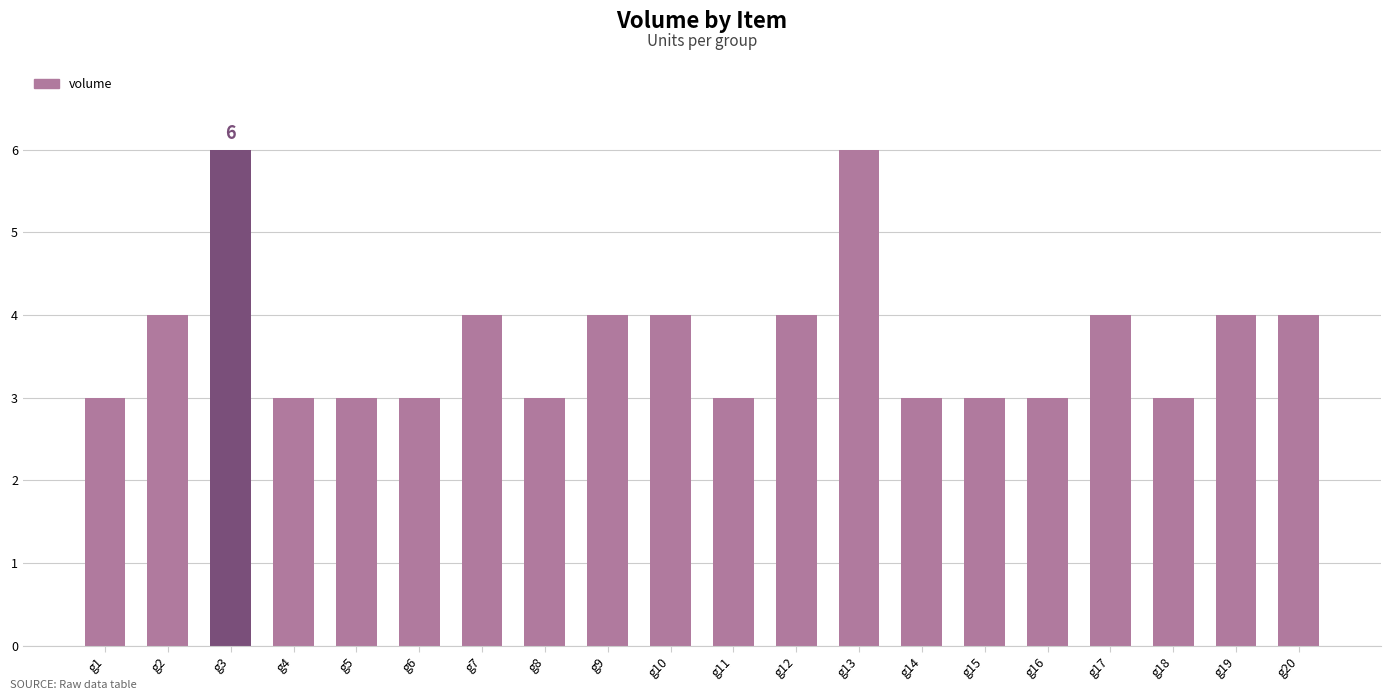

How many values are below 4?

10